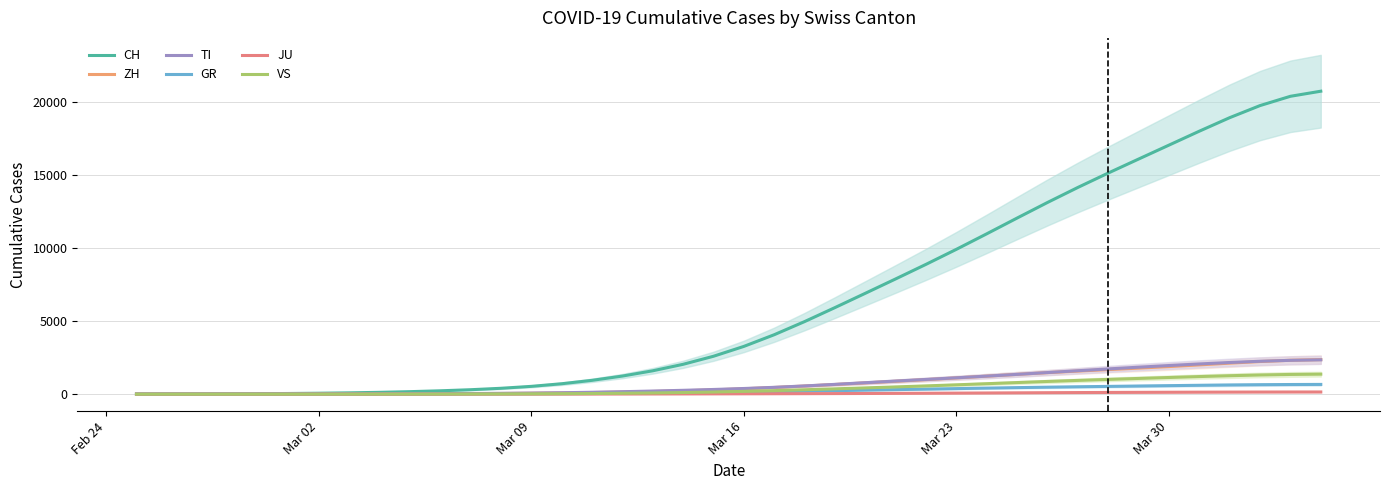

True or false: GR and TI cross at least once.

True